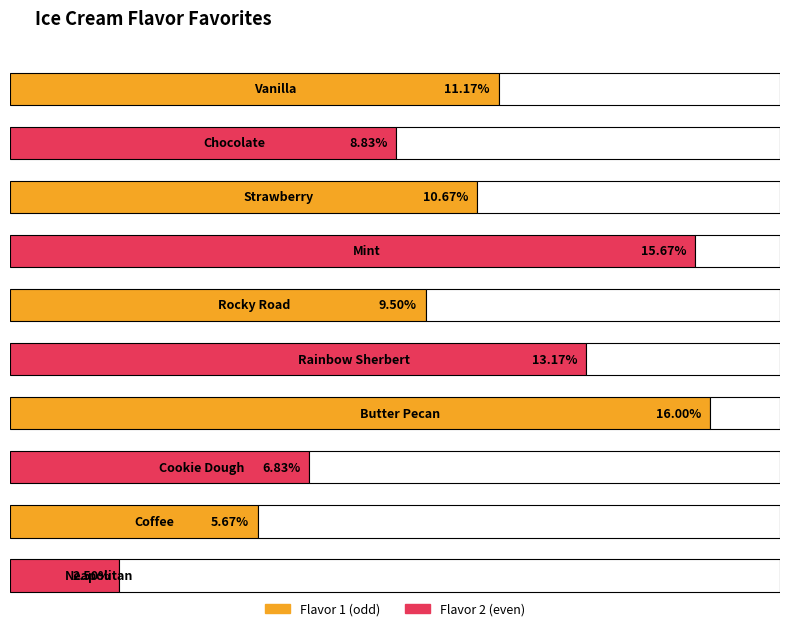

Is it true that Percentage of Total equals 0.0 at Rainbow Sherbert?

False